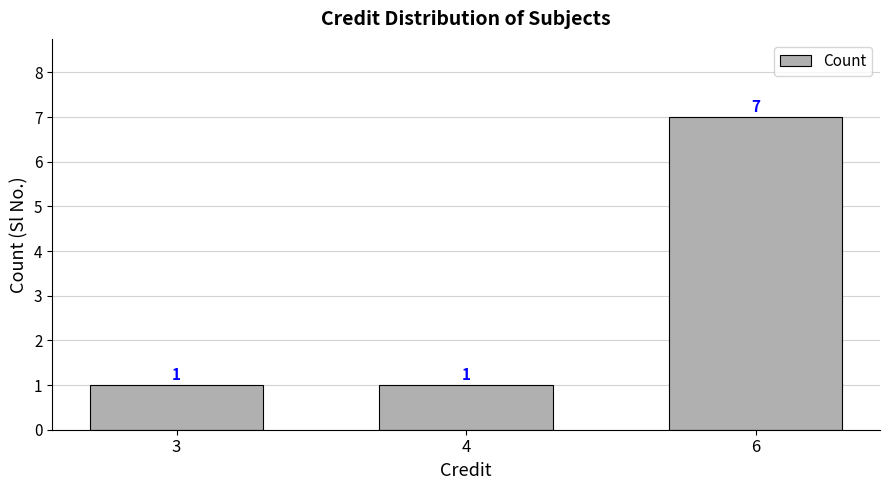

Count the values in the range 1 to 7.

3